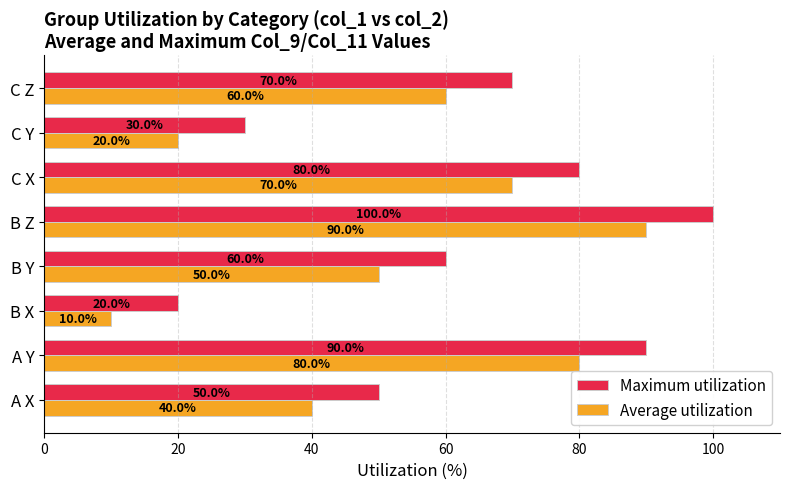

Rank the series by their average value, from lowest to highest.

Average utilization, Maximum utilization